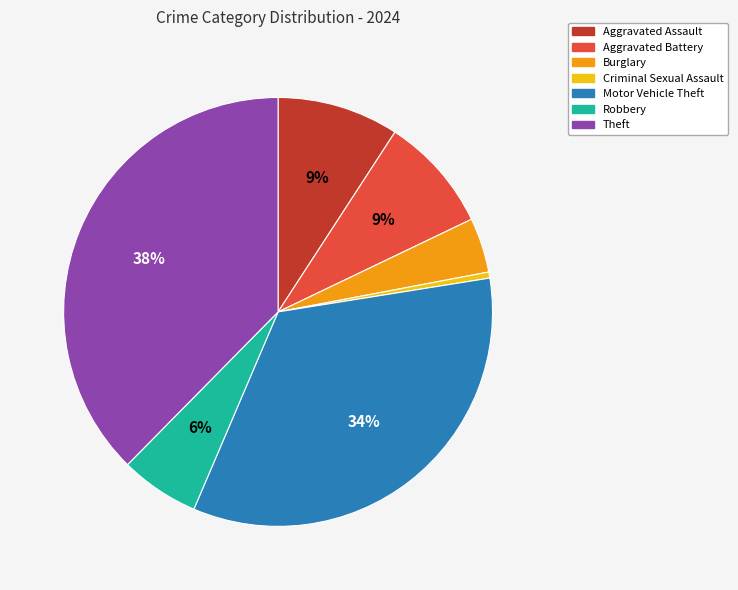

What percentage is the Aggravated Assault slice, to the nearest percent?

9%